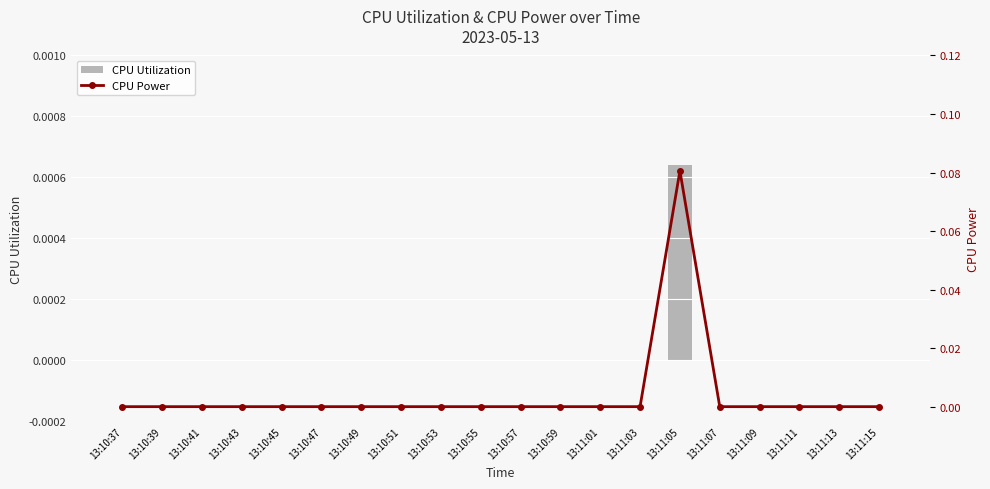

Reading right to left, what are all the values shown in this chart?

CPU Utilization: 13:11:15=0.0	13:11:13=0.0	13:11:11=0.0	13:11:09=0.0	13:11:07=0.0	13:11:05=0.0	13:11:03=0.0	13:11:01=0.0	13:10:59=0.0	13:10:57=0.0	13:10:55=0.0	13:10:53=0.0	13:10:51=0.0	13:10:49=0.0	13:10:47=0.0	13:10:45=0.0	13:10:43=0.0	13:10:41=0.0	13:10:39=0.0	13:10:37=0.0
CPU Power: 13:11:15=0.0	13:11:13=0.0	13:11:11=0.0	13:11:09=0.0	13:11:07=0.0	13:11:05=0.1	13:11:03=0.0	13:11:01=0.0	13:10:59=0.0	13:10:57=0.0	13:10:55=0.0	13:10:53=0.0	13:10:51=0.0	13:10:49=0.0	13:10:47=0.0	13:10:45=0.0	13:10:43=0.0	13:10:41=0.0	13:10:39=0.0	13:10:37=0.0